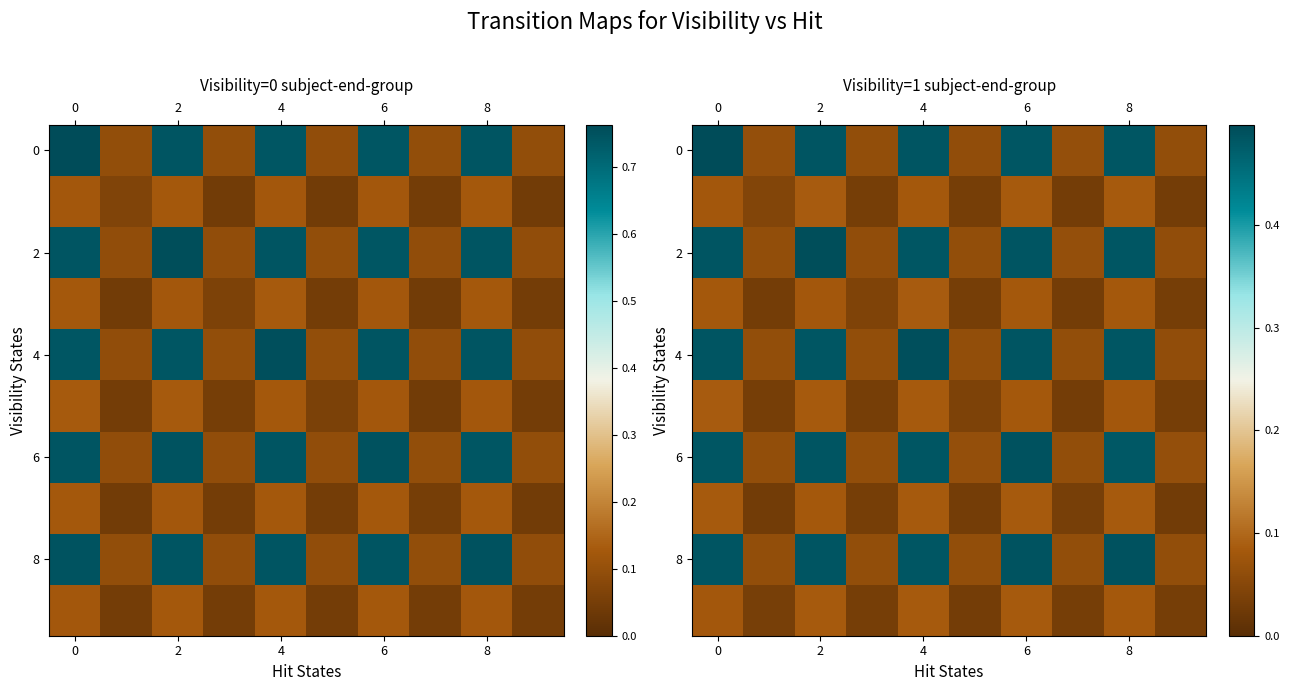

The value of row_0 at 2 is 0.3. True or false?

False